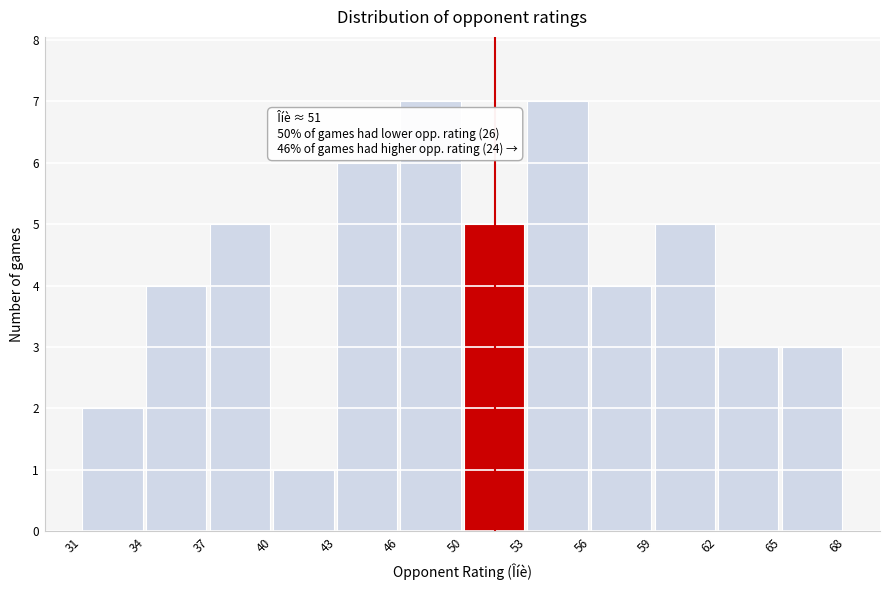

Reading left to right, extract all data points from this chart.

2	4	5	1	6	7	5	7	4	5	3	3